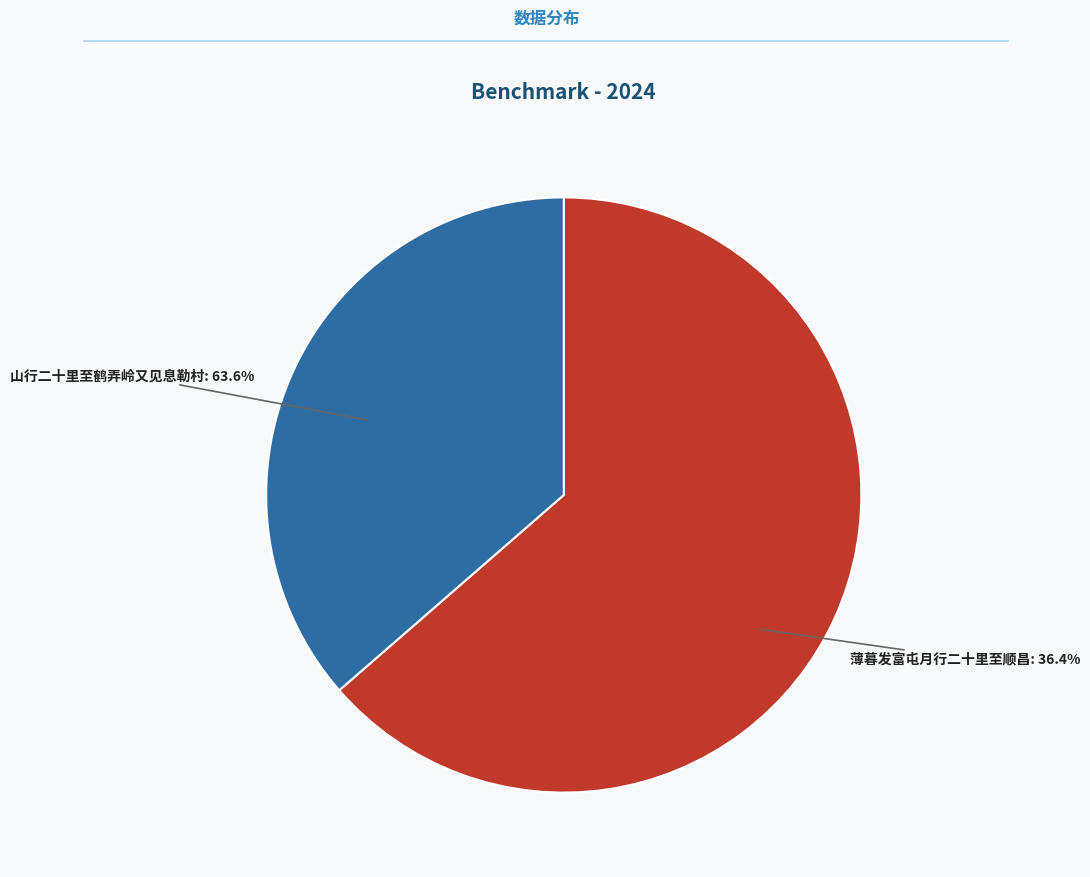

How many segments does this pie chart have?

2